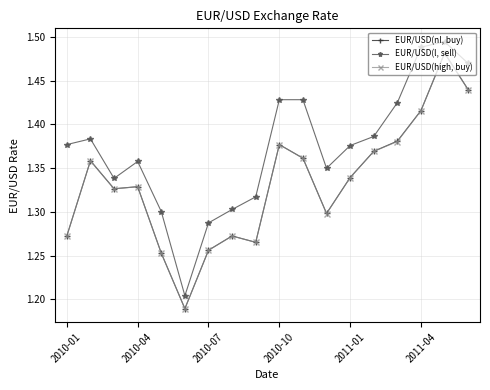

Count the EUR/USD(l, sell) values in the range 1 to 2.

18